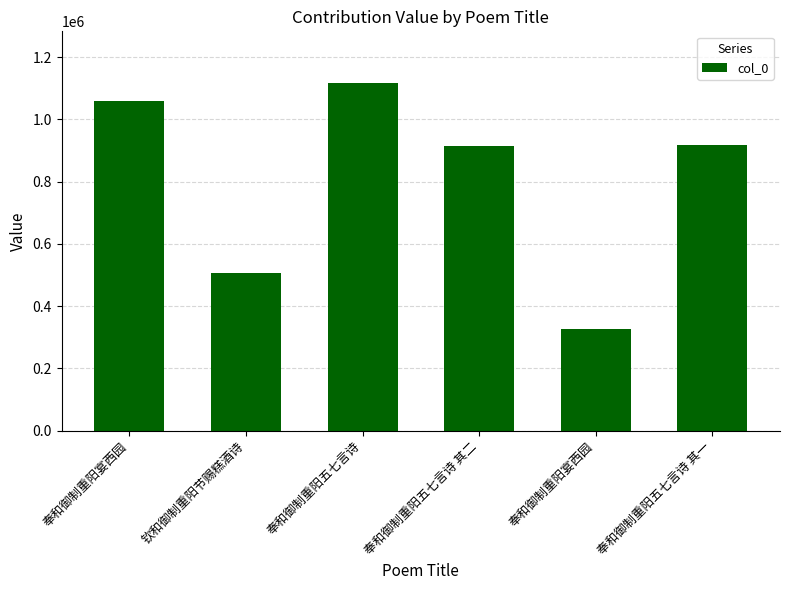

True or false: the data shows 502641 at 奉和御制重阳宴西园.

False